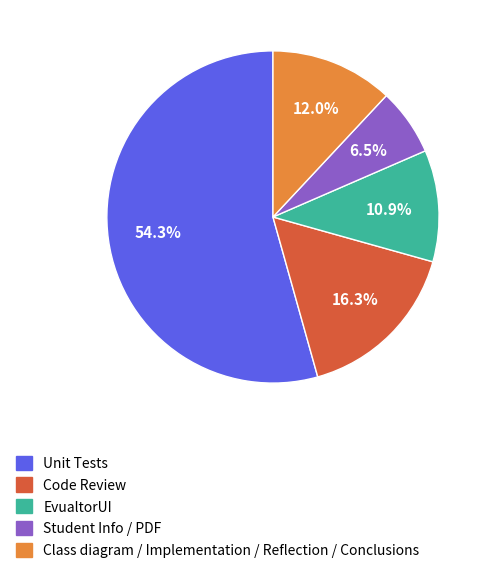

To the nearest percent, what is the difference between the largest and smallest slice percentages?

48%